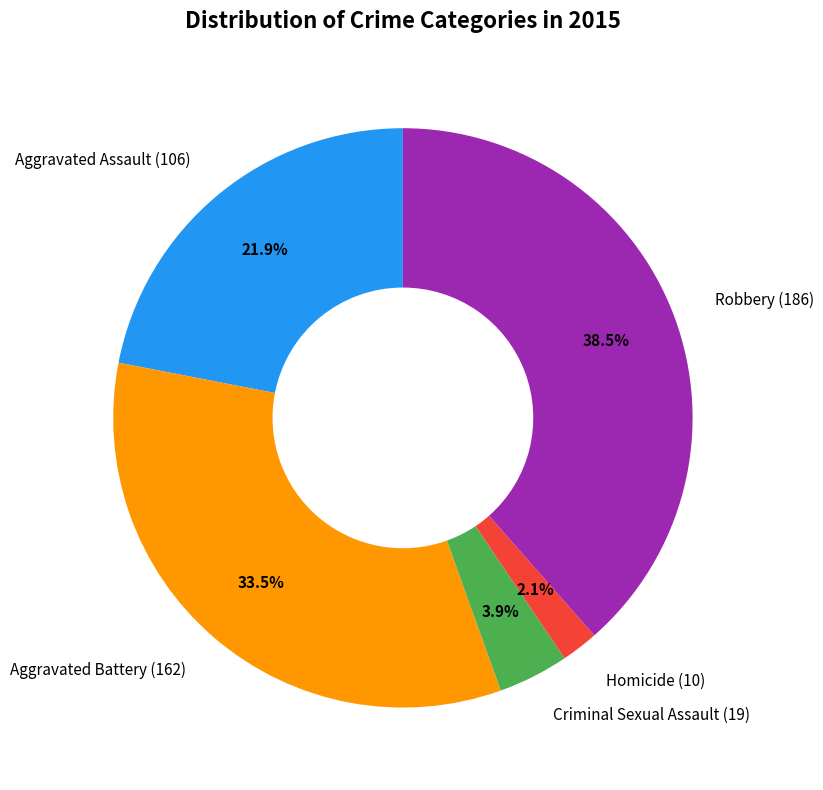

To the nearest percent, what portion does Aggravated Assault (106) represent?

22%